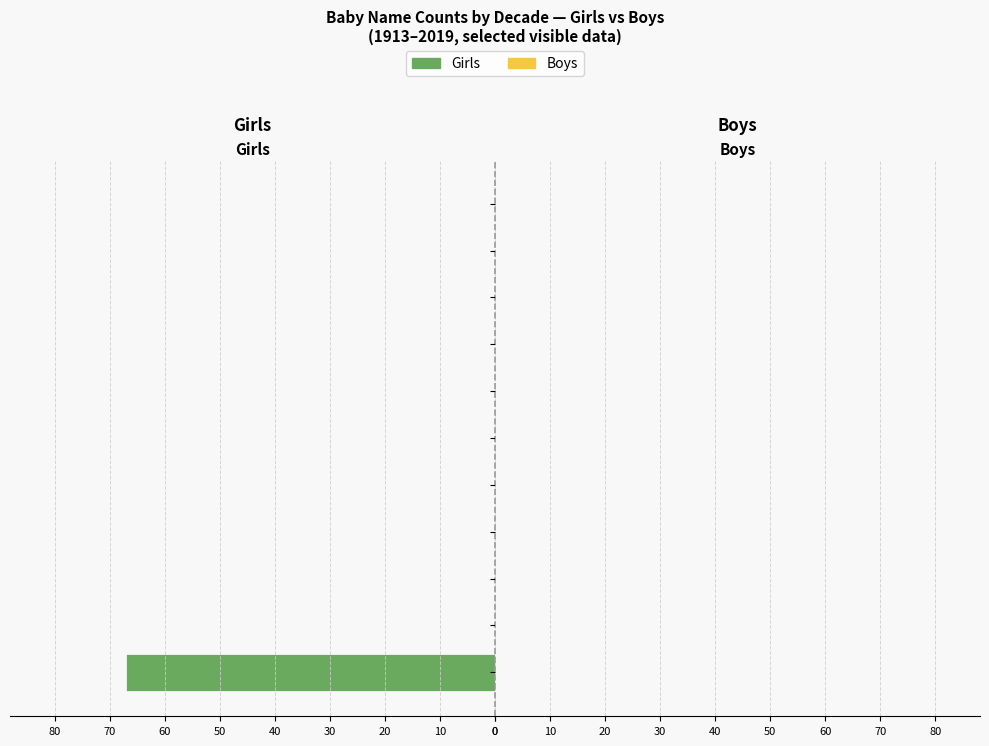

What is the greatest value displayed?

67